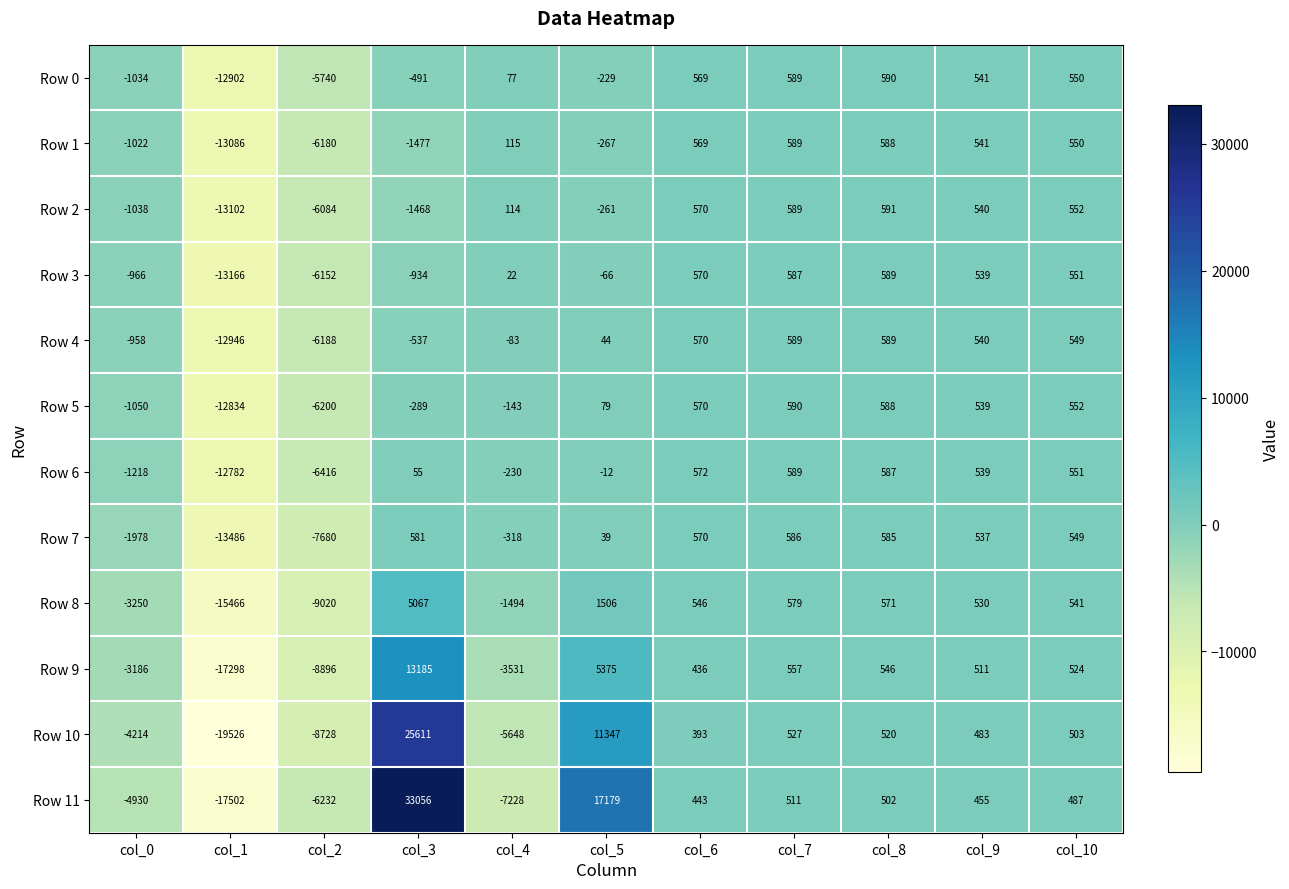

Read the Row 4 value at col_4.

-83